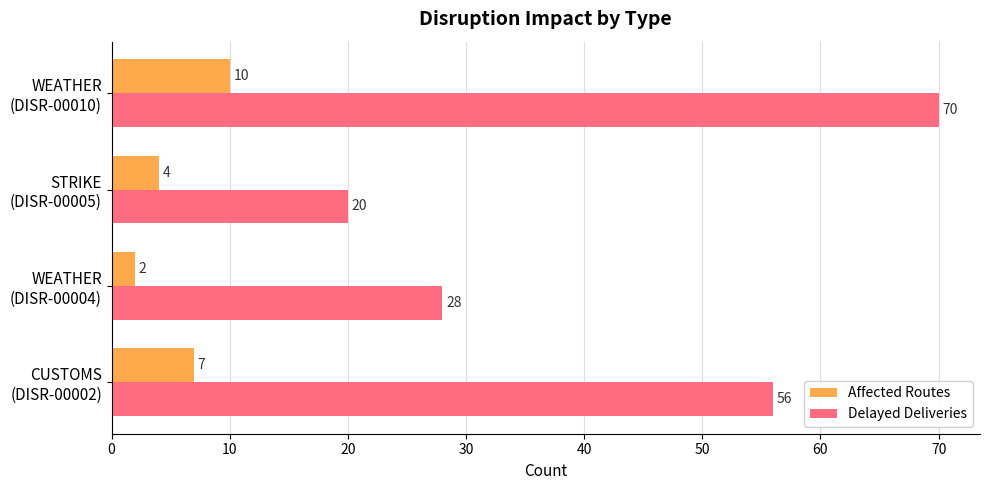

How many Affected Routes values are between 4 and 10?

3